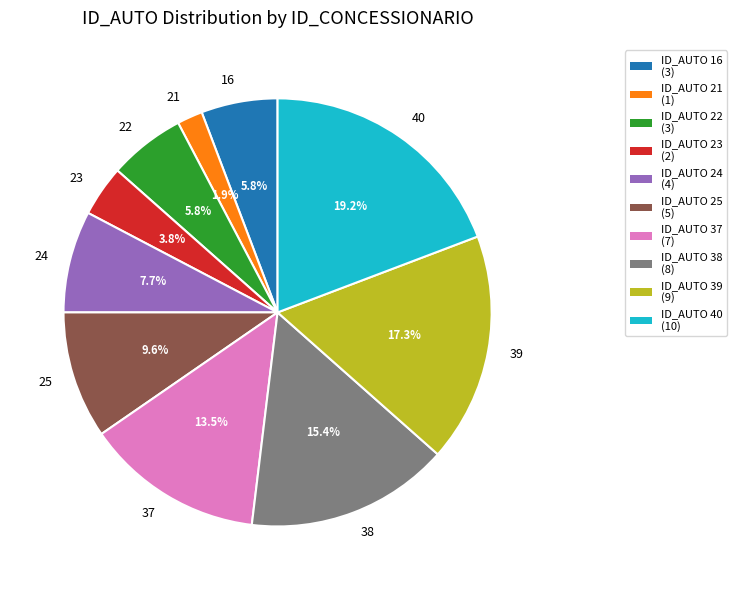

Between 16 and 24, which is larger?

24